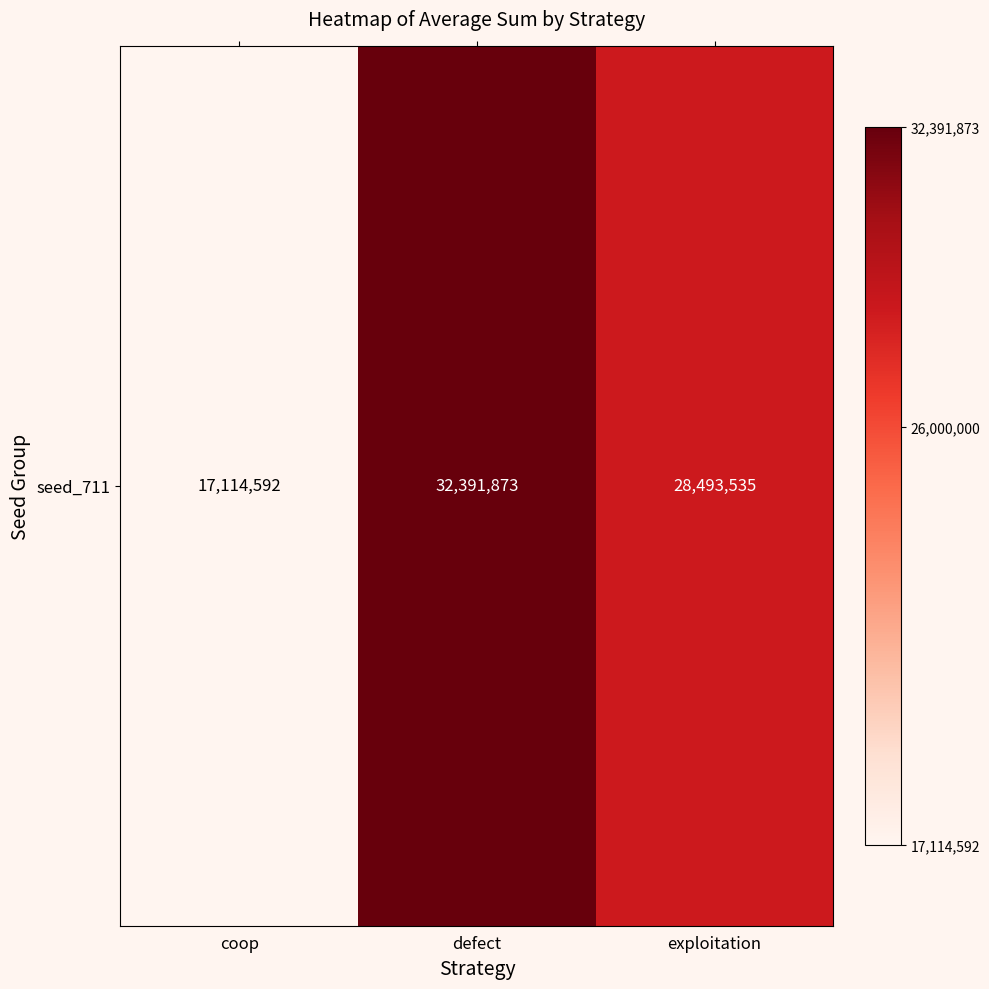

Reading right to left, extract all data points from this chart.

exploitation=28493535	defect=32391873	coop=17114592